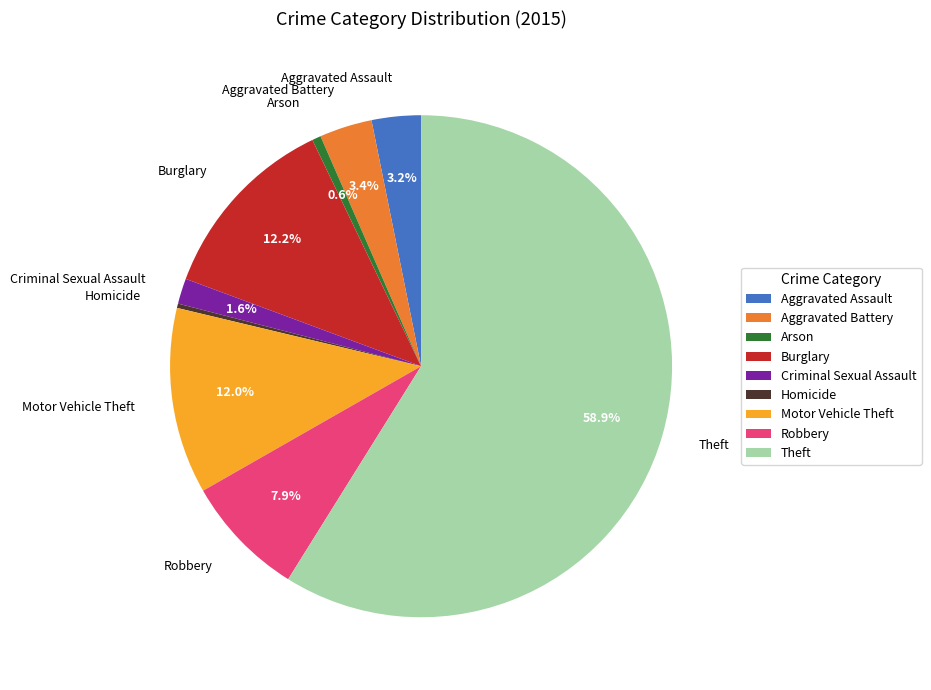

What is the ratio of the value at Robbery to the value at Motor Vehicle Theft?

0.7